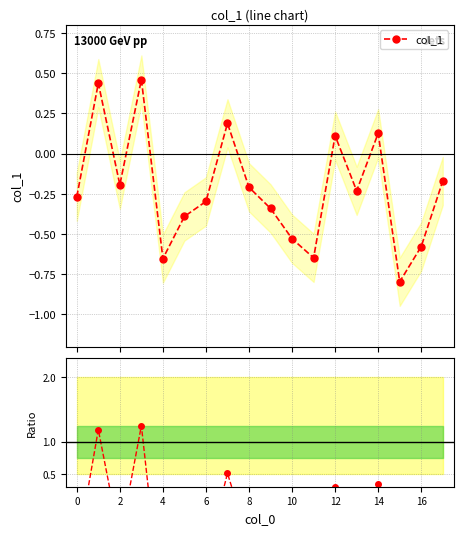

Which category has the lowest value in the Ratio series?

15